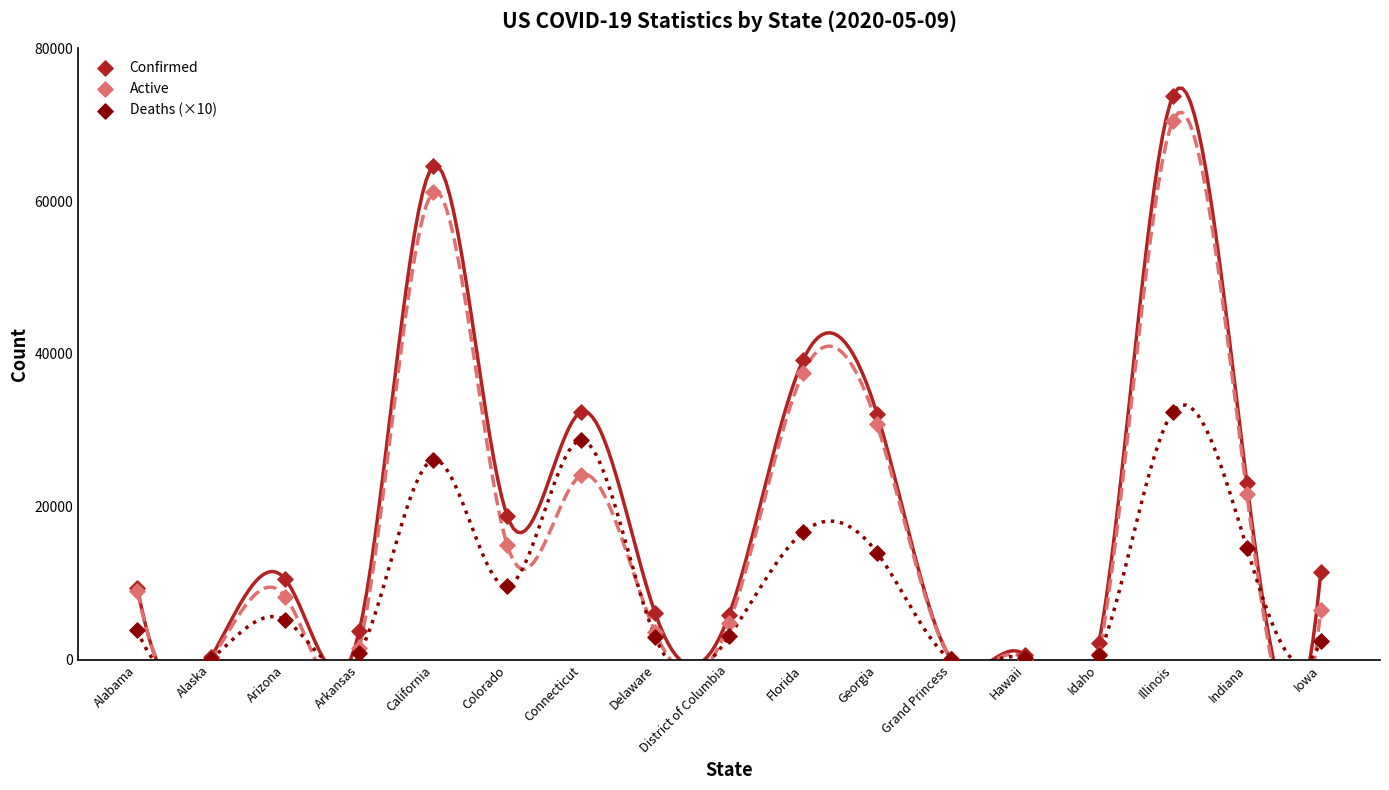

Which series reaches the maximum Y coordinate?

Confirmed